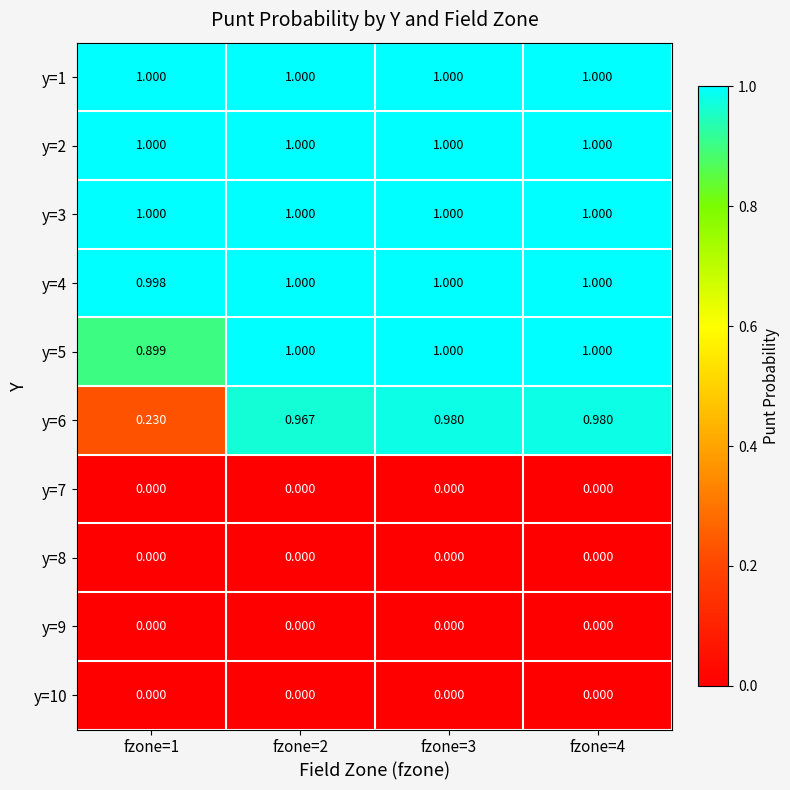

How many data points does each series have?

4